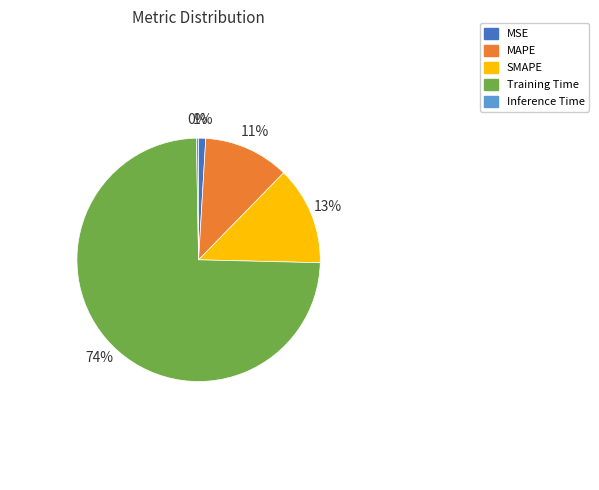

To the nearest percent, what portion does SMAPE represent?

13%